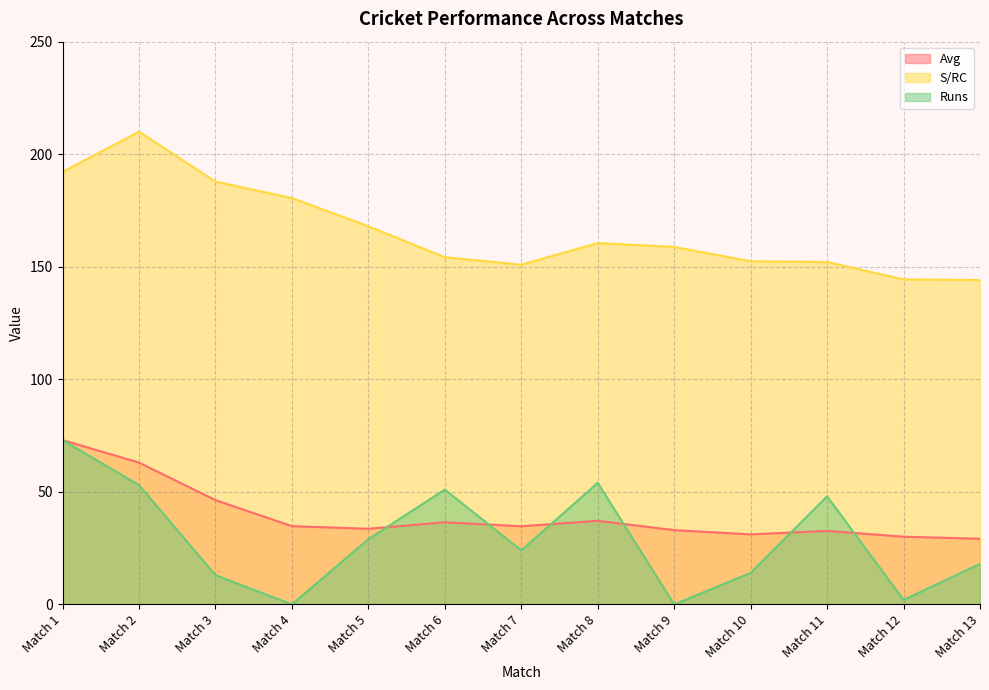

At Match 1, list the series in order from smallest to largest.

Avg, Runs, S/RC